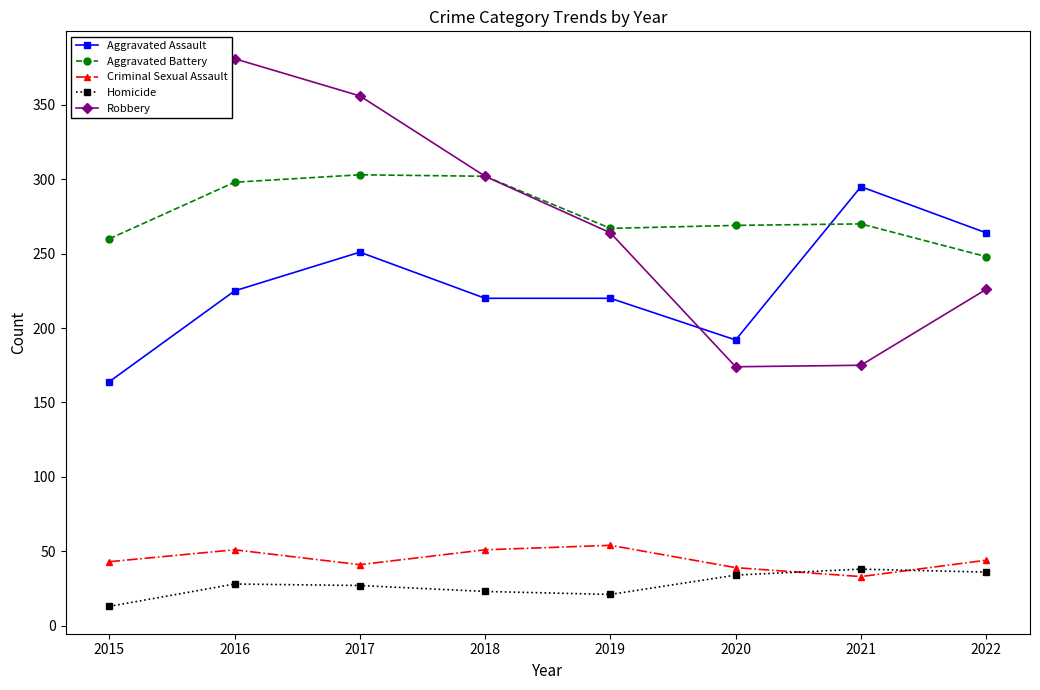

What is the total value across all series at 2018?

898